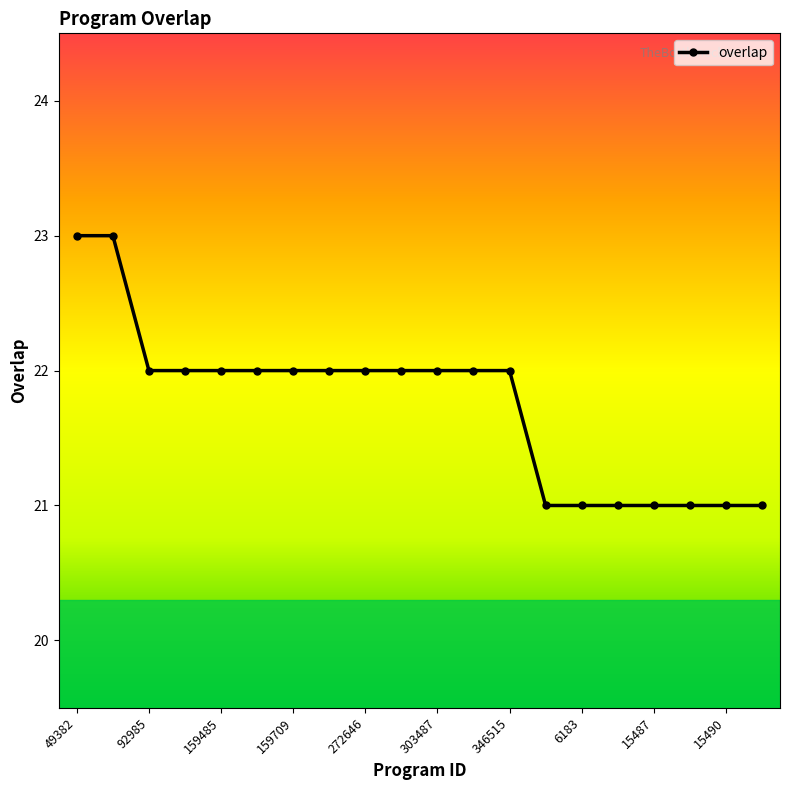

How many series are shown in this chart?

1